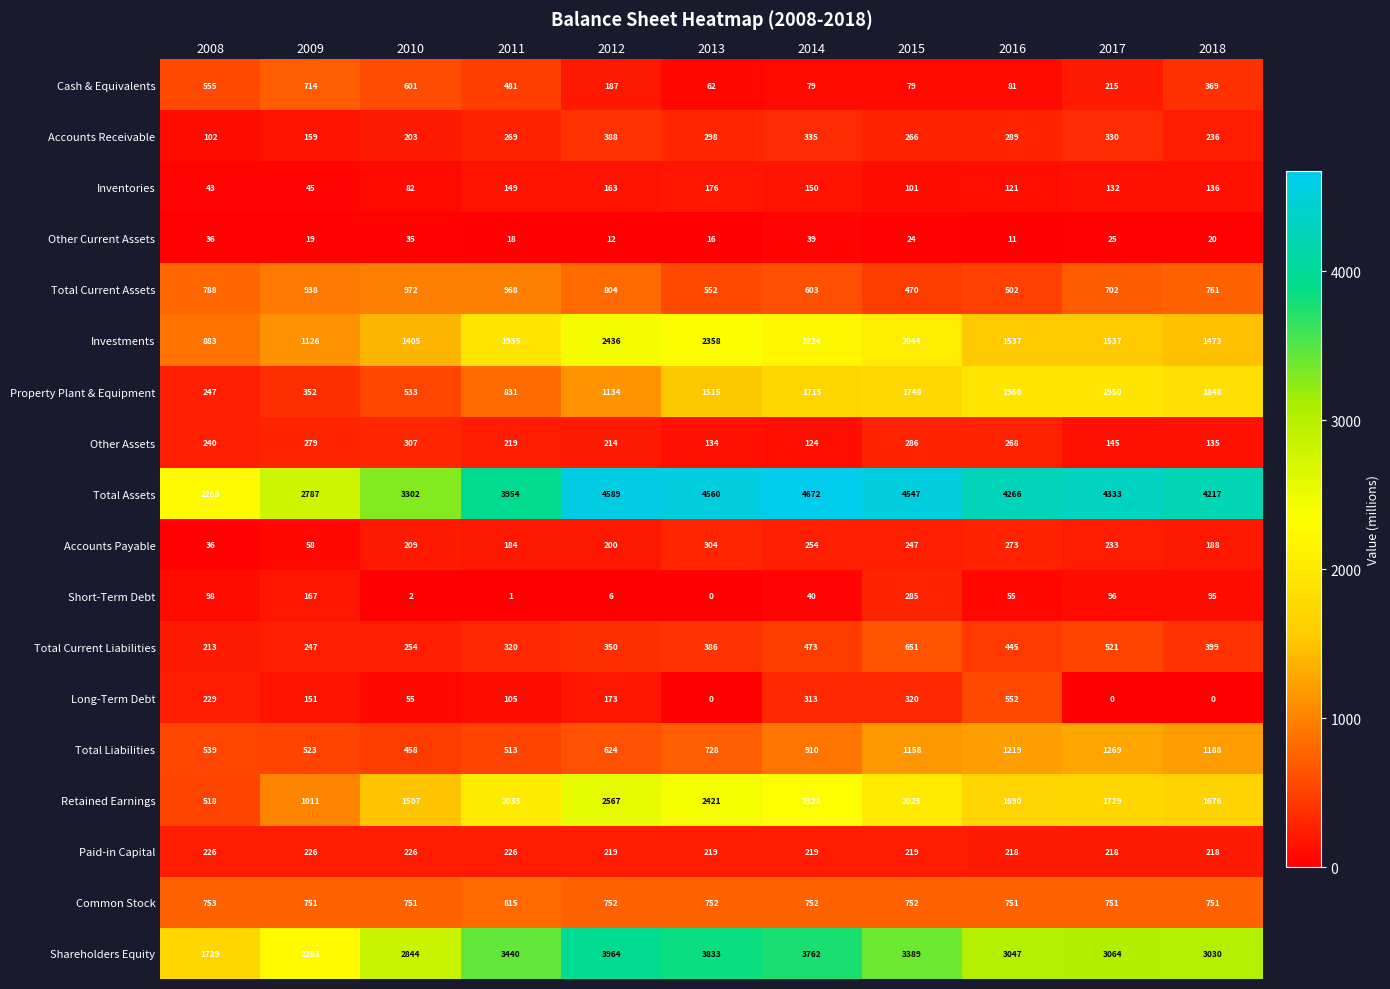

True or false: Long-Term Debt has a value of 552 at 2016.

True